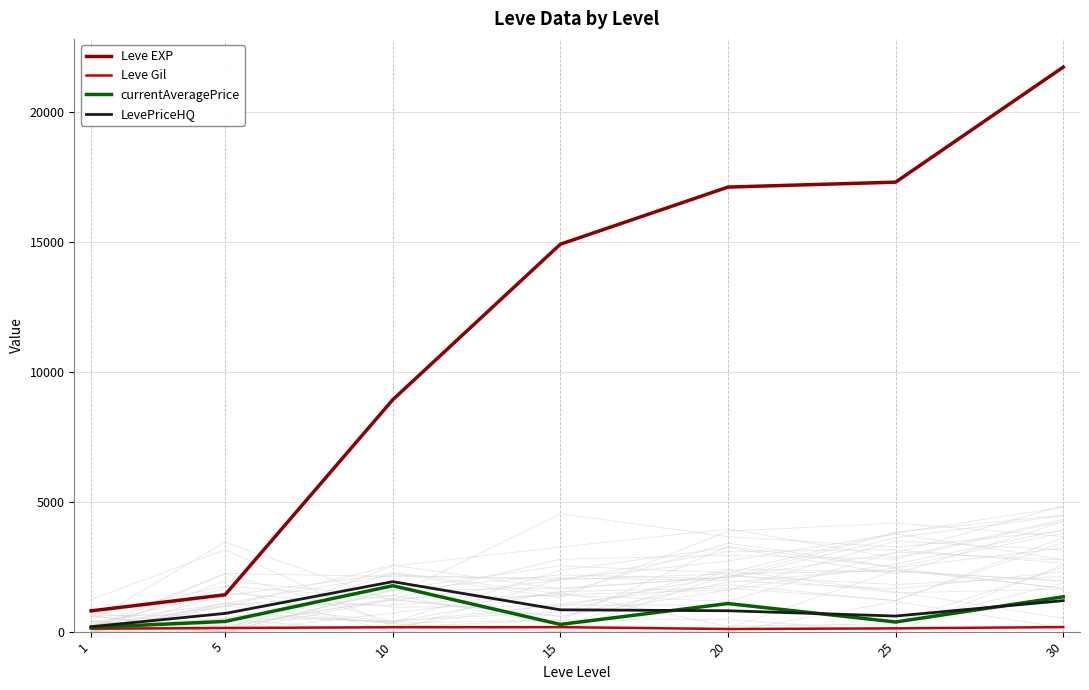

Which series has the largest range (max minus min)?

Leve EXP